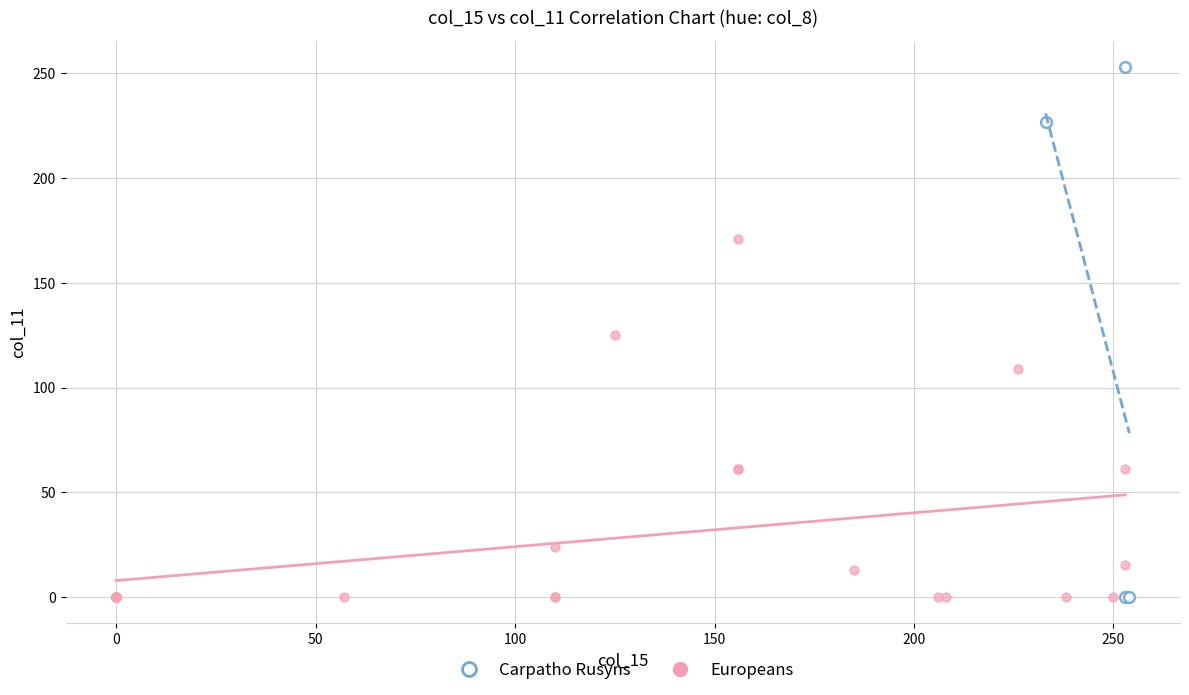

Which series reaches the maximum Y coordinate?

Carpatho Rusyns